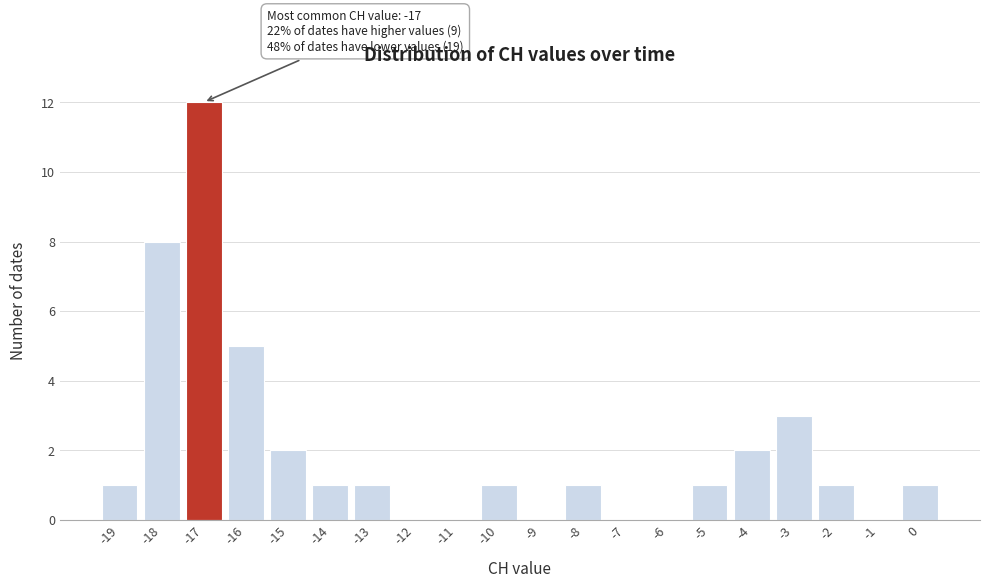

Over which range of the x-axis is the bar tallest?

-17.5 to -16.5